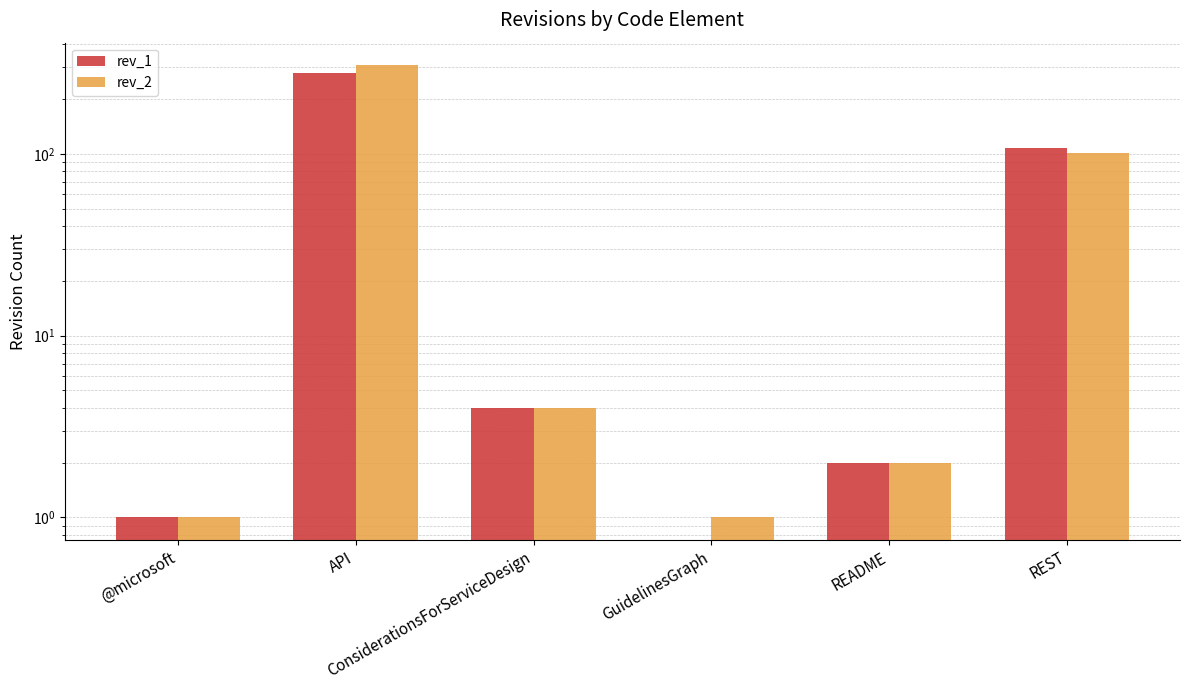

Is it true that rev_1 equals 4 at ConsiderationsForServiceDesign?

True